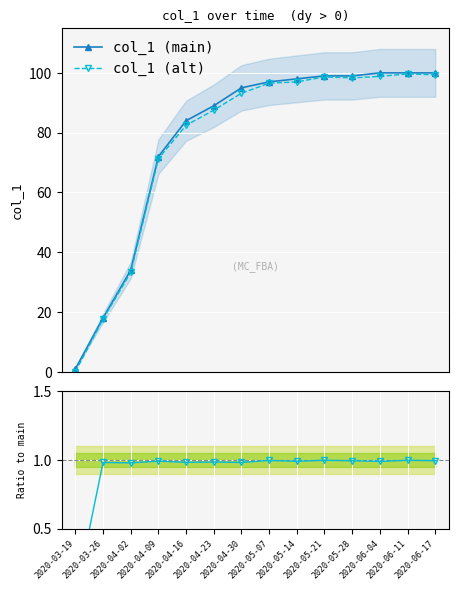

How many lines are shown in the chart?

3